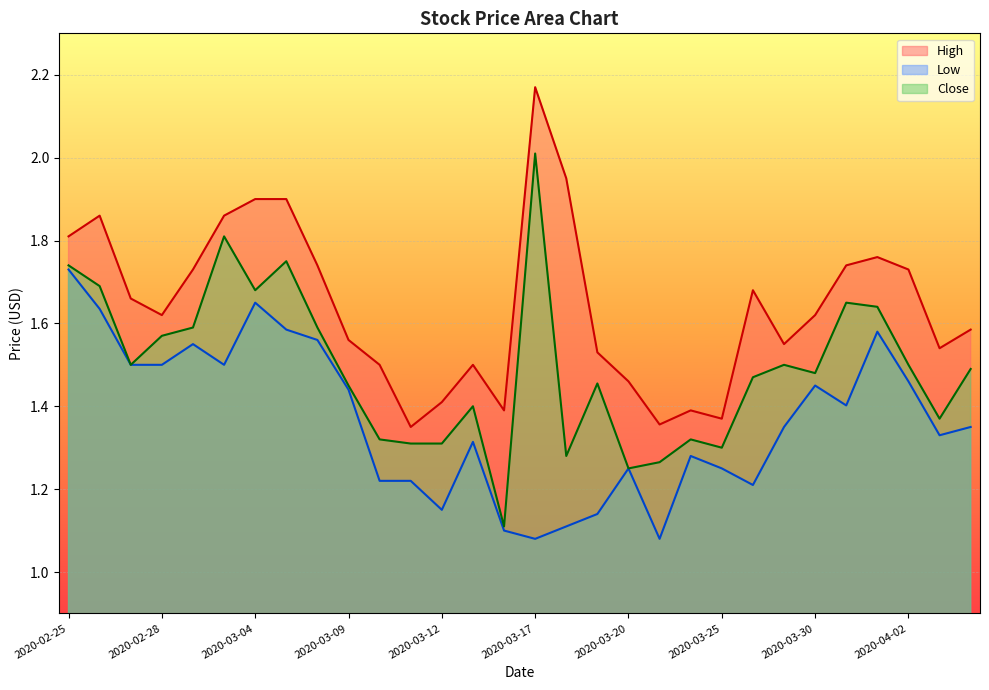

True or false: Low and Close intersect in this chart.

False